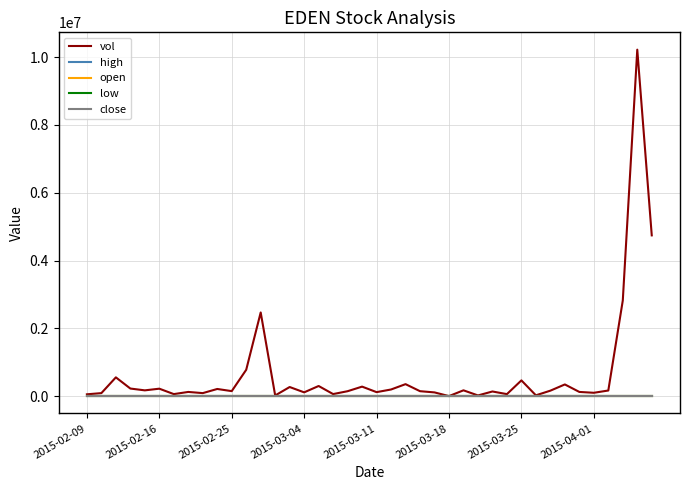

What is the highest value of the vol series?

10220200.0